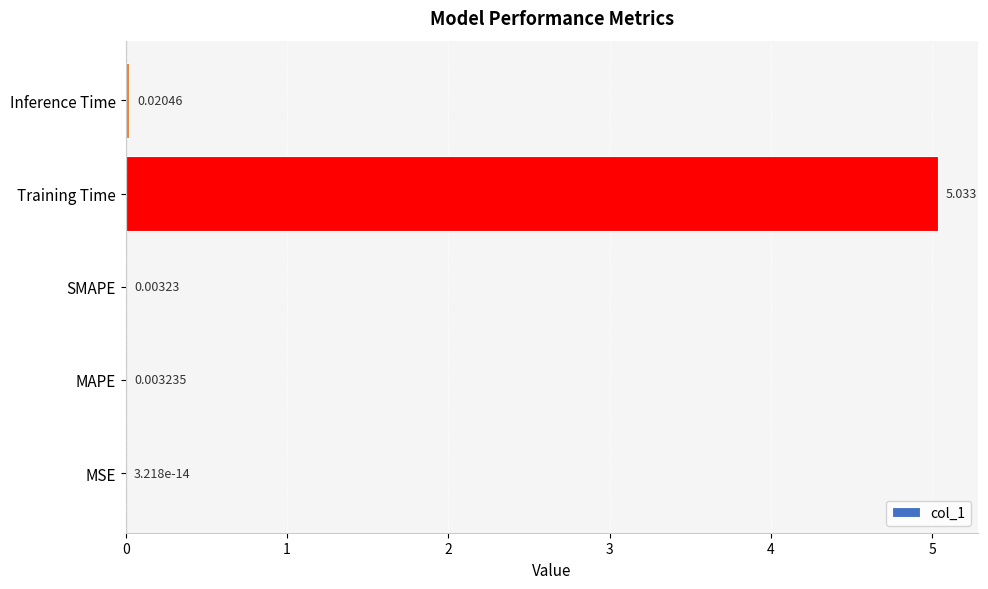

Where is the data nearest to the value 2?

Inference Time